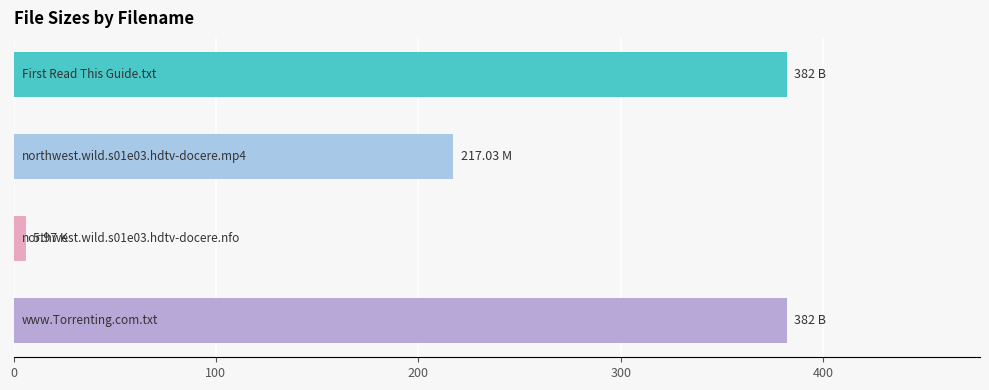

What is the difference between the maximum and minimum values?

376.0